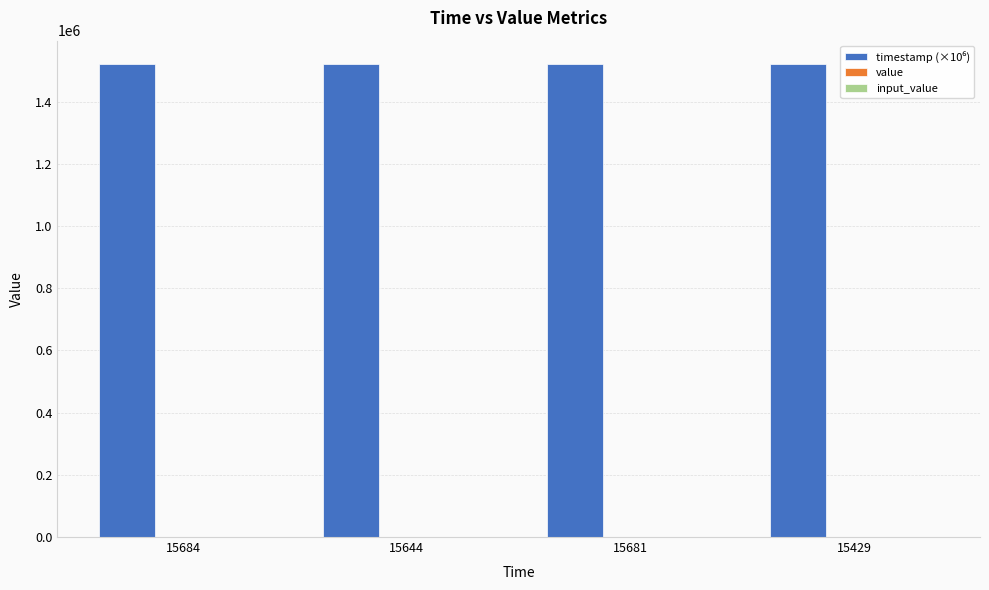

What is the total value across all series at 15684?

1520161.7